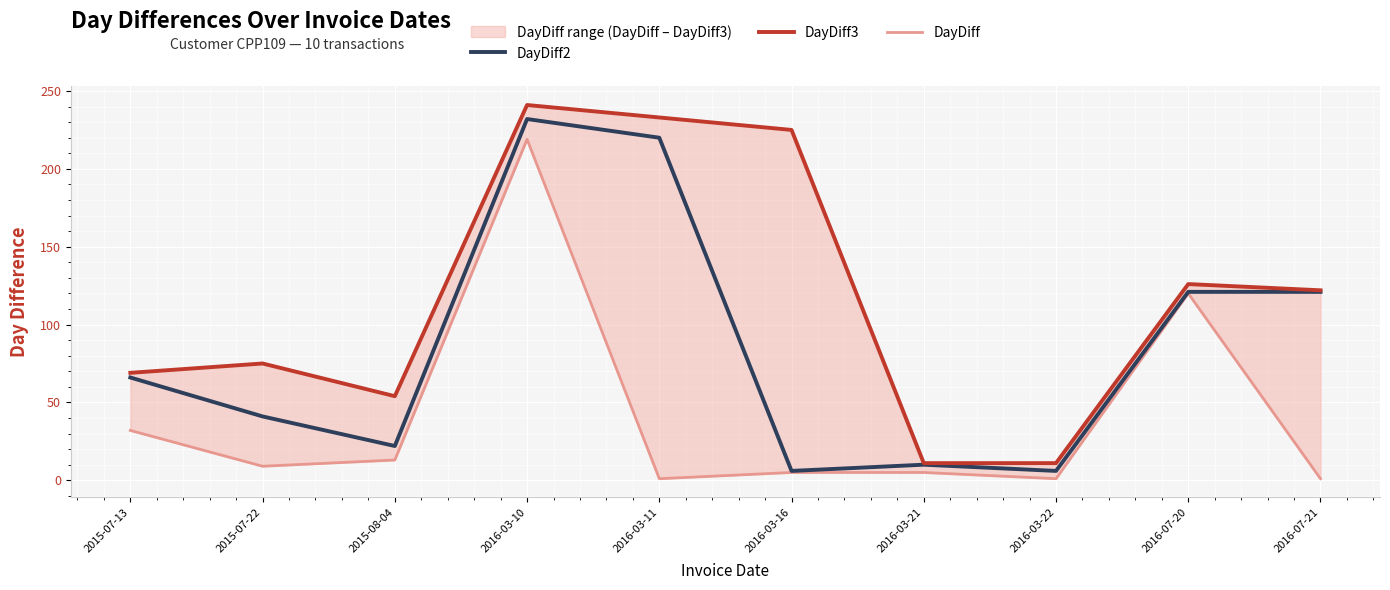

What is the average value of the DayDiff3 series?

117